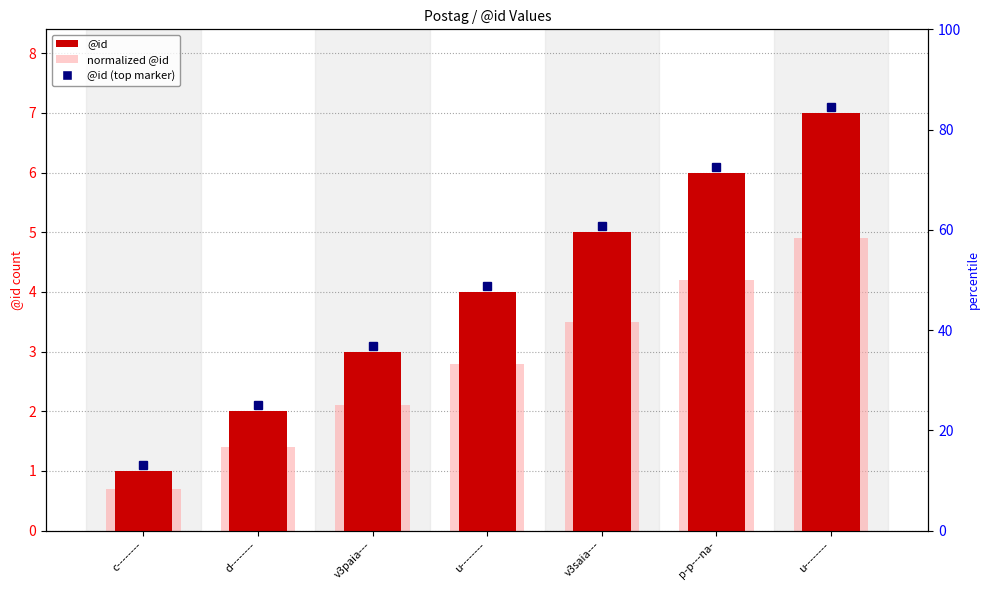

Reading left to right, transcribe all the data shown in this chart.

@id: c--------=1.0	d--------=2.0	v3paia---=3.0	u--------=4.0	v3saia---=5.0	p-p---na-=6.0	u--------=7.0
normalized @id: c--------=0.7	d--------=1.4	v3paia---=2.1	u--------=2.8	v3saia---=3.5	p-p---na-=4.2	u--------=4.9